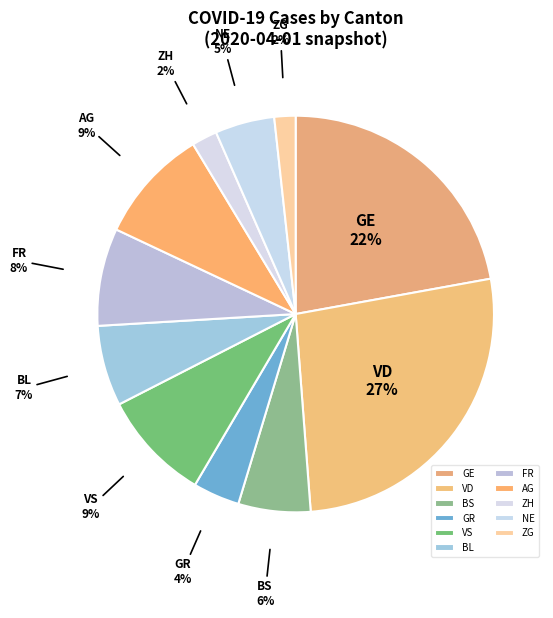

To the nearest percent, what is the combined percentage of ZH and AG?

11%